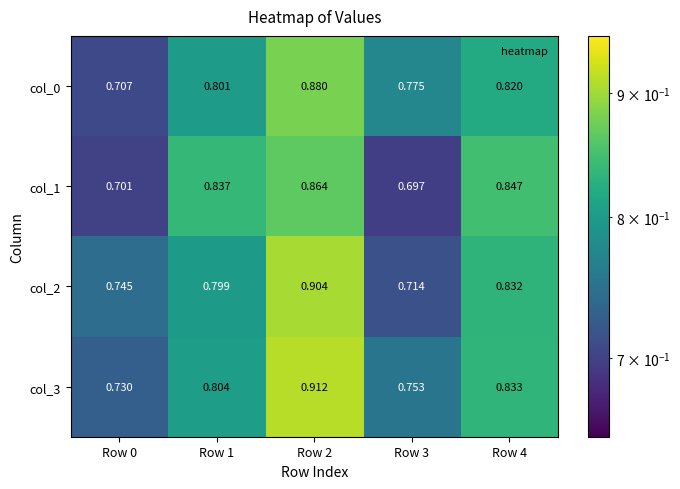

Is the value of col_3 at Row 4 greater than the value of col_2 at Row 3?

Yes